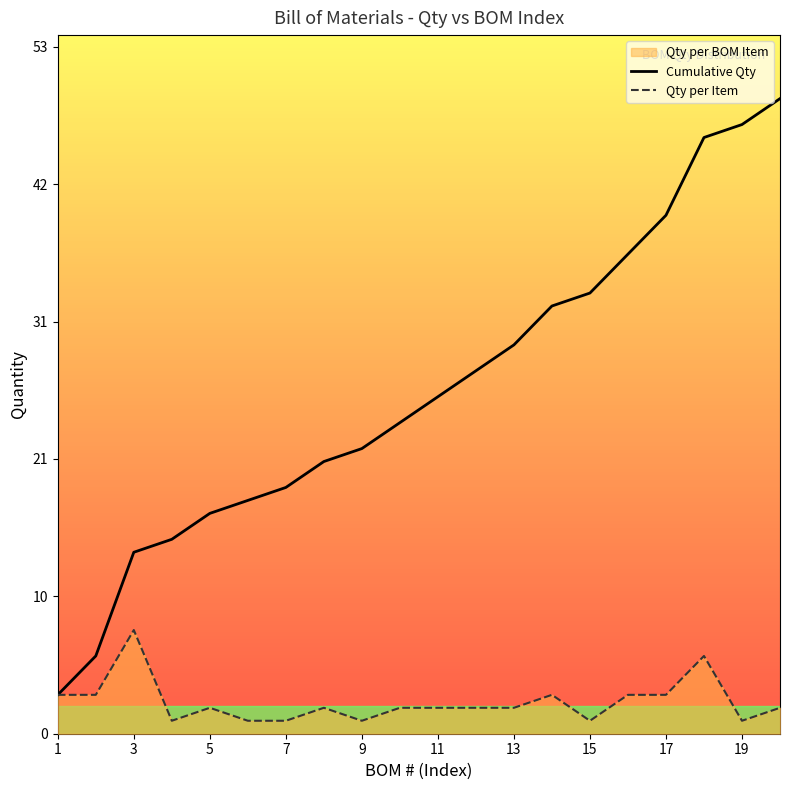

How many data points are above 26?

9